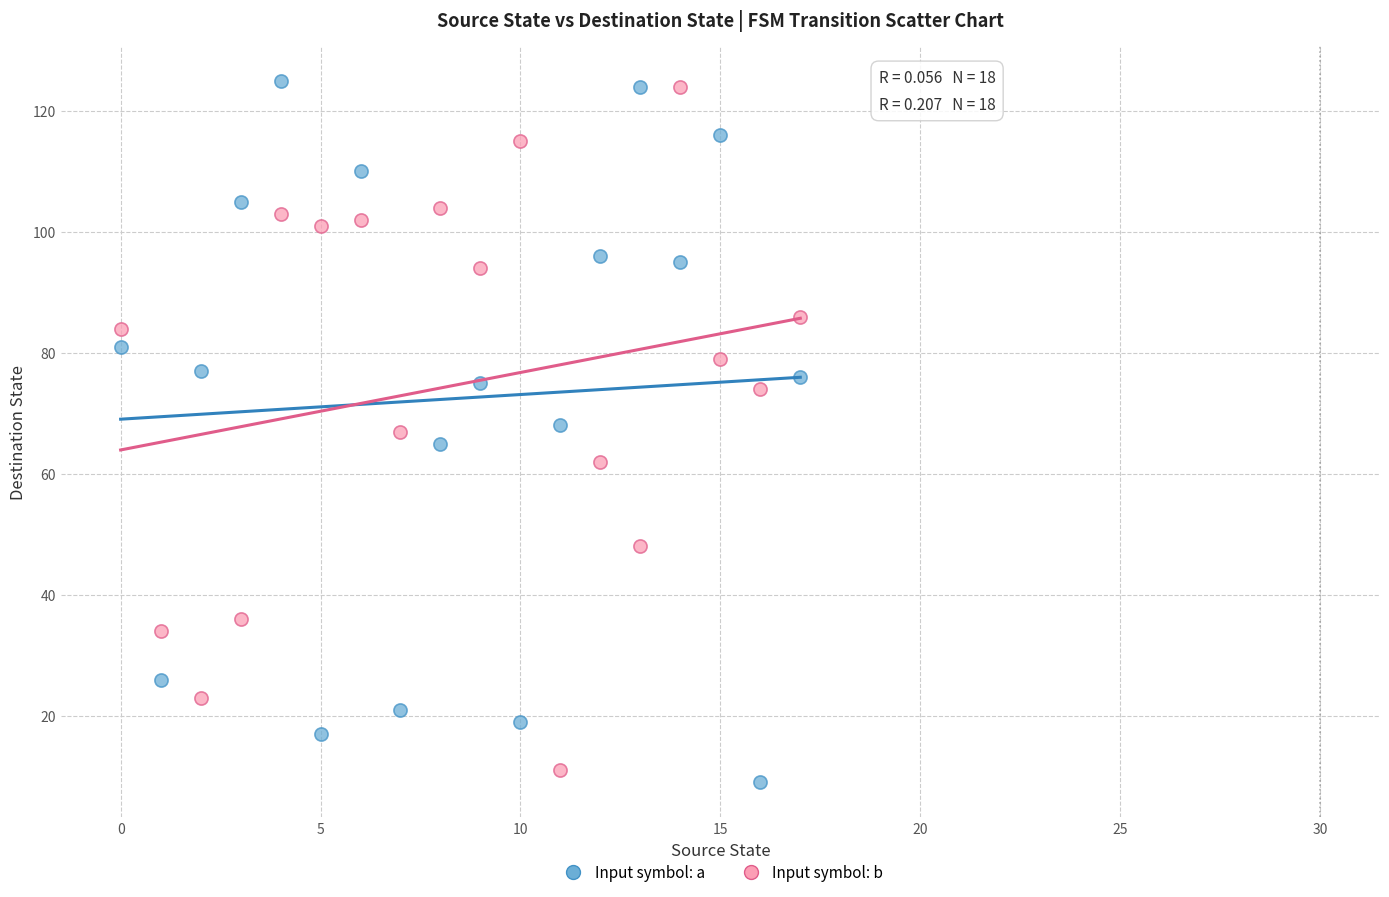

Which series has the largest Y range (max minus min)?

Input symbol: a